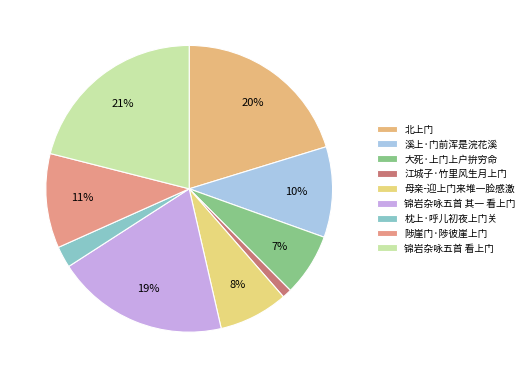

How many slices are in this pie chart?

9